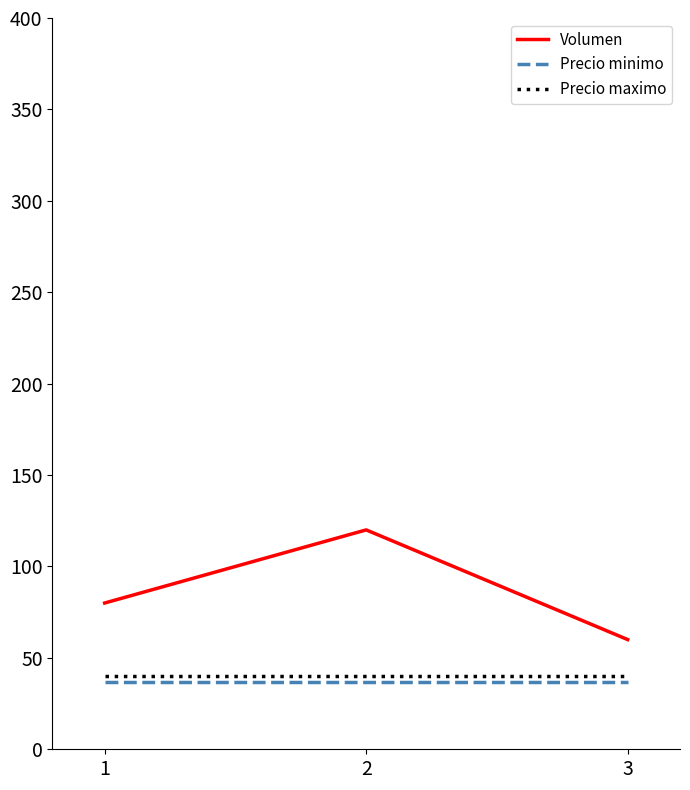

How many lines are shown in the chart?

3